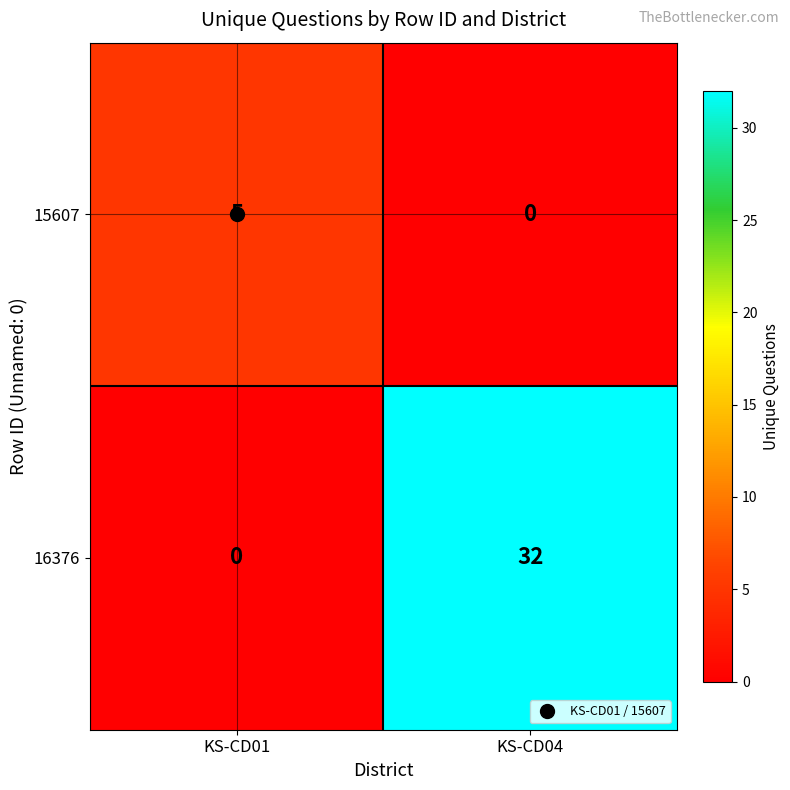

The value of 16376 at KS-CD01 is 10. True or false?

False